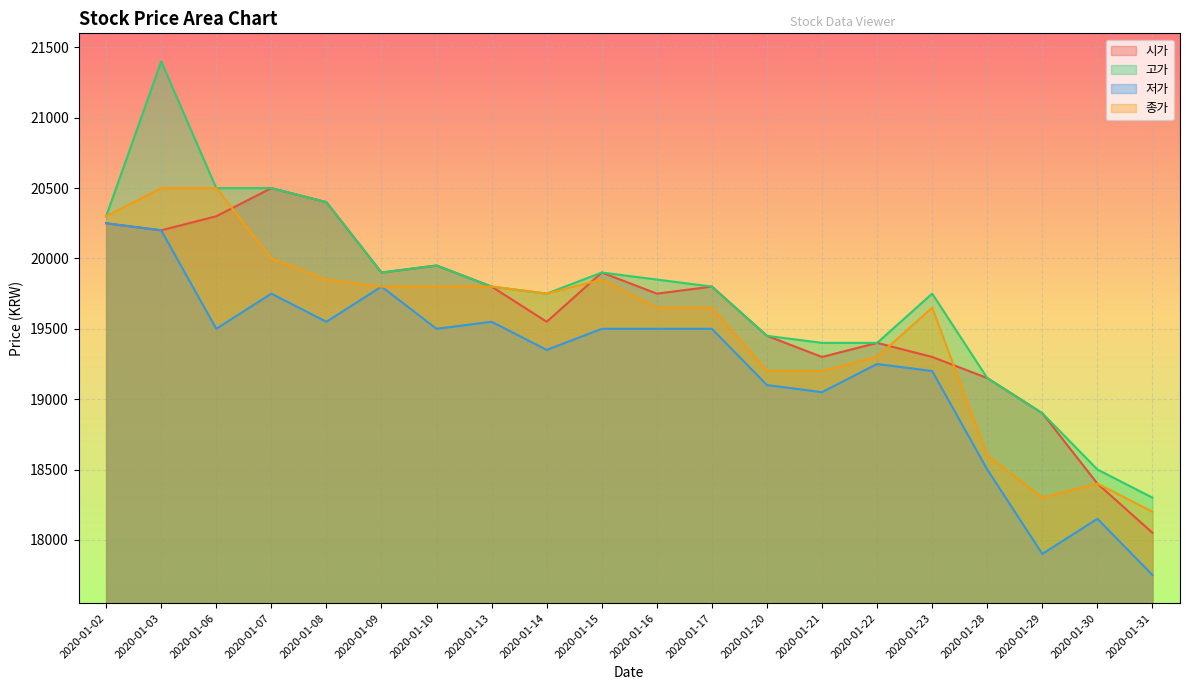

Reading left to right, list all the values displayed in this chart.

시가: 2020-01-02=20250	2020-01-03=20200	2020-01-06=20300	2020-01-07=20500	2020-01-08=20400	2020-01-09=19900	2020-01-10=19950	2020-01-13=19800	2020-01-14=19550	2020-01-15=19900	2020-01-16=19750	2020-01-17=19800	2020-01-20=19450	2020-01-21=19300	2020-01-22=19400	2020-01-23=19300	2020-01-28=19150	2020-01-29=18900	2020-01-30=18400	2020-01-31=18050
고가: 2020-01-02=20300	2020-01-03=21400	2020-01-06=20500	2020-01-07=20500	2020-01-08=20400	2020-01-09=19900	2020-01-10=19950	2020-01-13=19800	2020-01-14=19750	2020-01-15=19900	2020-01-16=19850	2020-01-17=19800	2020-01-20=19450	2020-01-21=19400	2020-01-22=19400	2020-01-23=19750	2020-01-28=19150	2020-01-29=18900	2020-01-30=18500	2020-01-31=18300
저가: 2020-01-02=20250	2020-01-03=20200	2020-01-06=19500	2020-01-07=19750	2020-01-08=19550	2020-01-09=19800	2020-01-10=19500	2020-01-13=19550	2020-01-14=19350	2020-01-15=19500	2020-01-16=19500	2020-01-17=19500	2020-01-20=19100	2020-01-21=19050	2020-01-22=19250	2020-01-23=19200	2020-01-28=18500	2020-01-29=17900	2020-01-30=18150	2020-01-31=17750
종가: 2020-01-02=20300	2020-01-03=20500	2020-01-06=20500	2020-01-07=20000	2020-01-08=19850	2020-01-09=19800	2020-01-10=19800	2020-01-13=19800	2020-01-14=19750	2020-01-15=19850	2020-01-16=19650	2020-01-17=19650	2020-01-20=19200	2020-01-21=19200	2020-01-22=19300	2020-01-23=19650	2020-01-28=18600	2020-01-29=18300	2020-01-30=18400	2020-01-31=18200